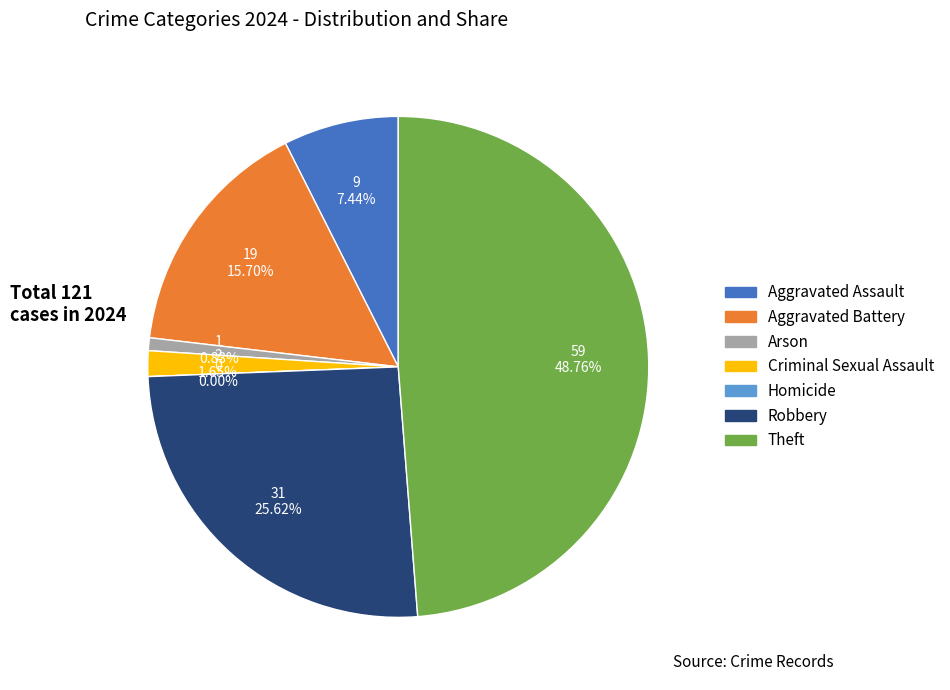

How many slices are in this pie chart?

7